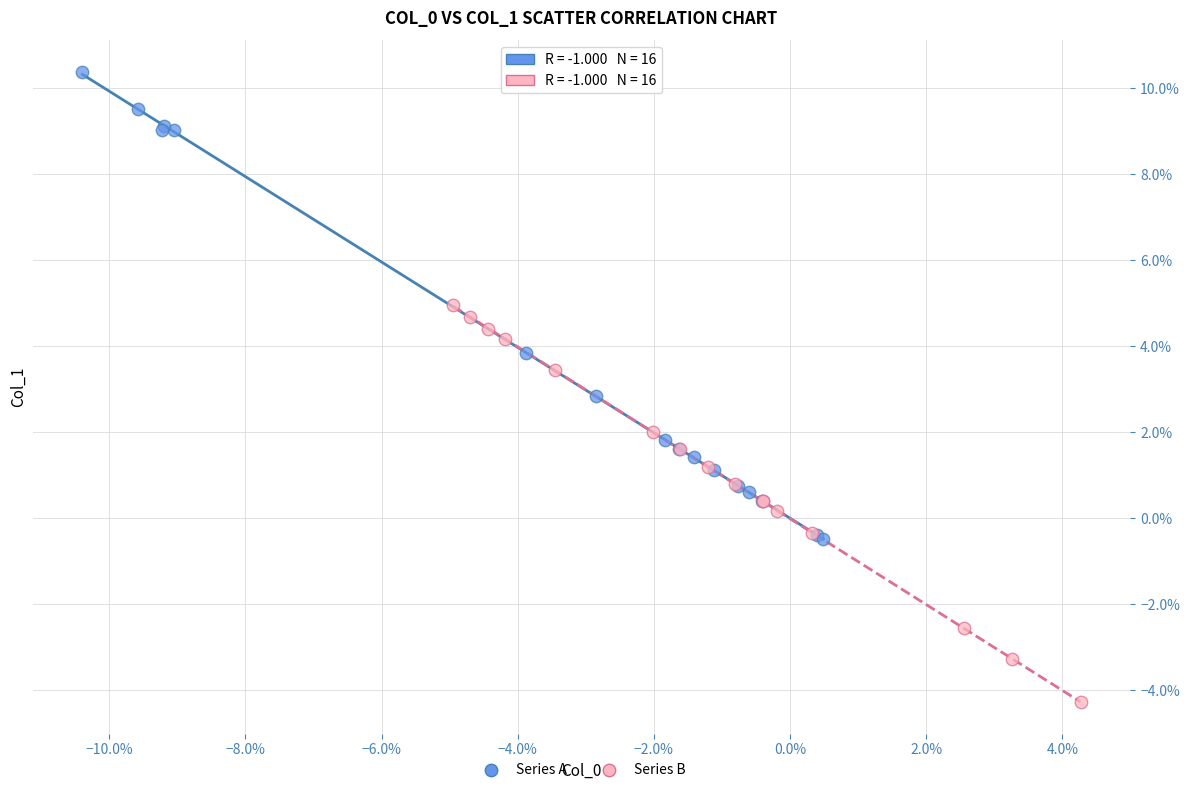

Which series reaches the minimum Y coordinate?

Series B